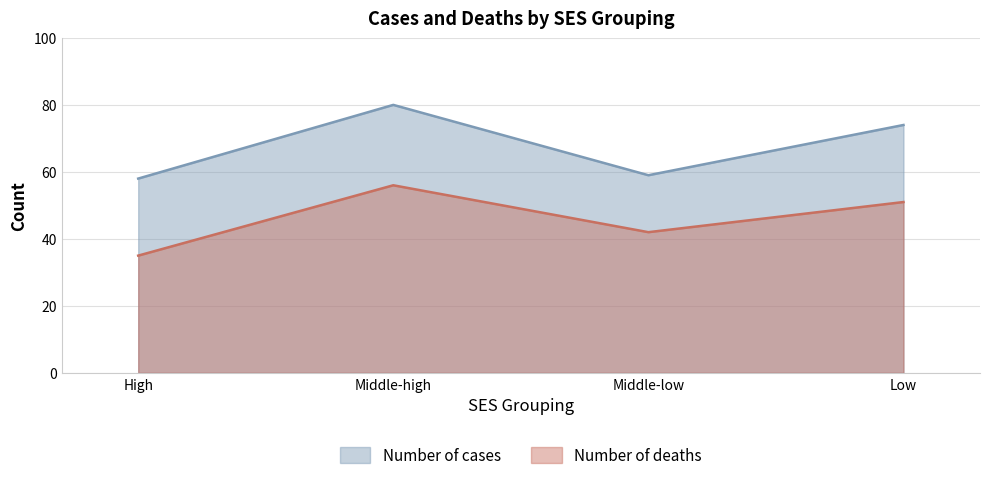

What is the sum of all Number of deaths values?

184